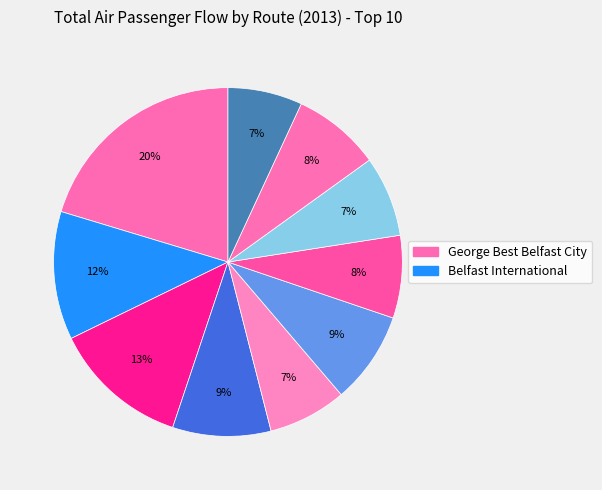

How many slices are in this pie chart?

10